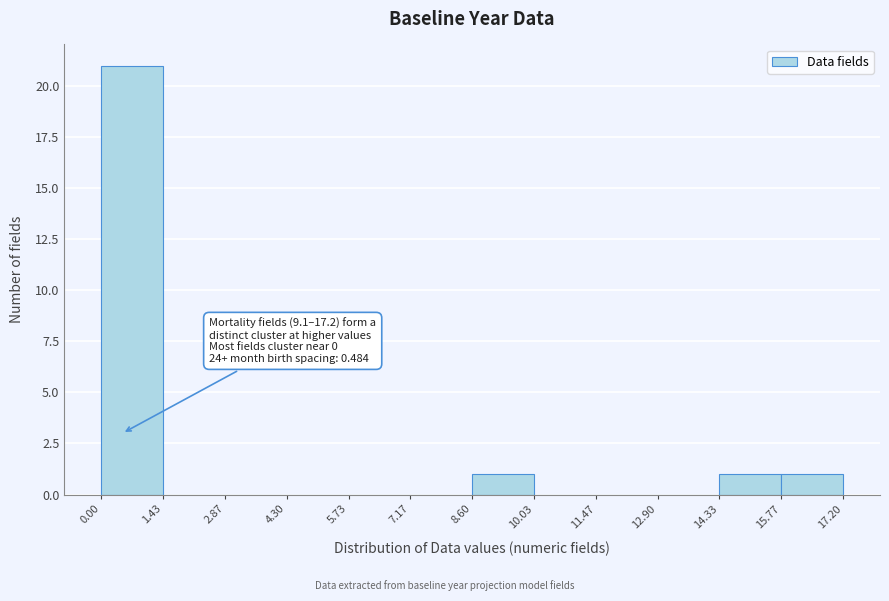

Over which range of the x-axis is the bar tallest?

0.00 to 1.43